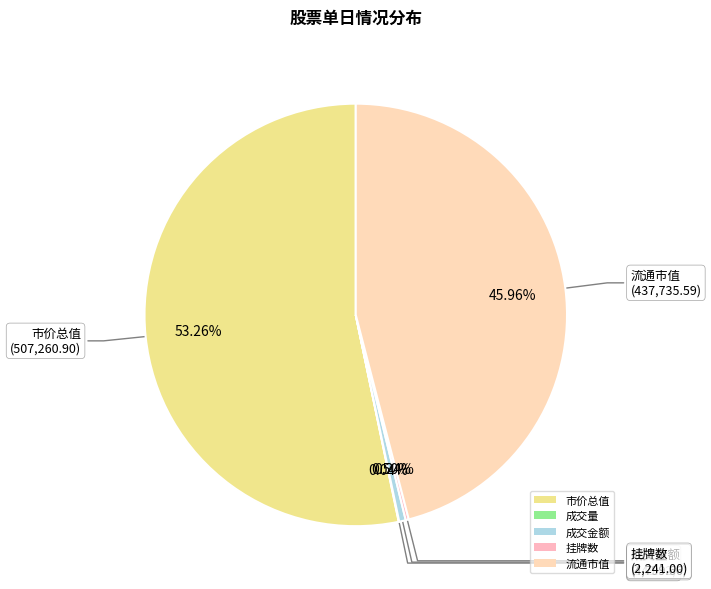

What is the majority slice?

市价总值